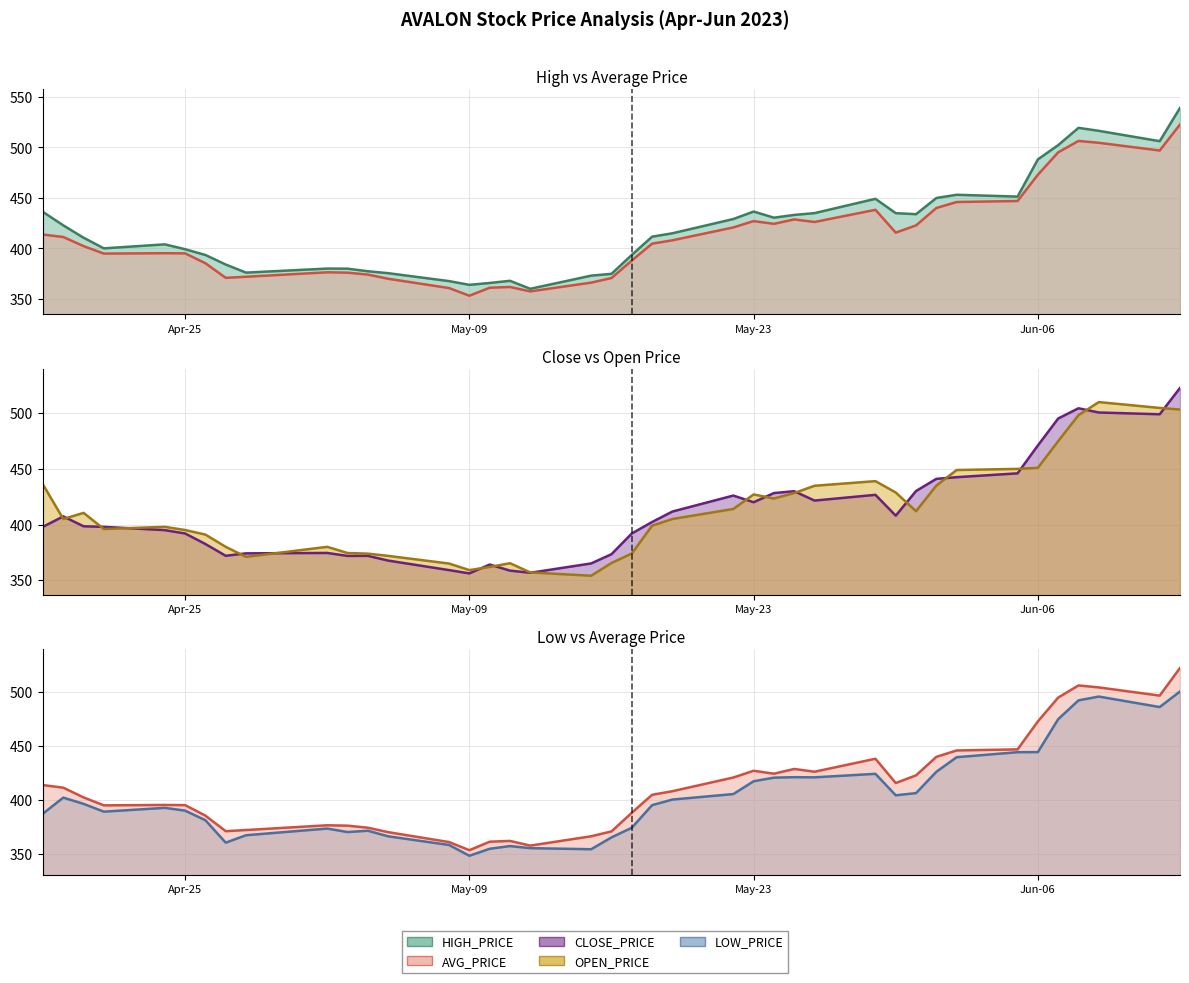

What is the value of the AVG_PRICE (line) point at the 36th from the left?

495.0